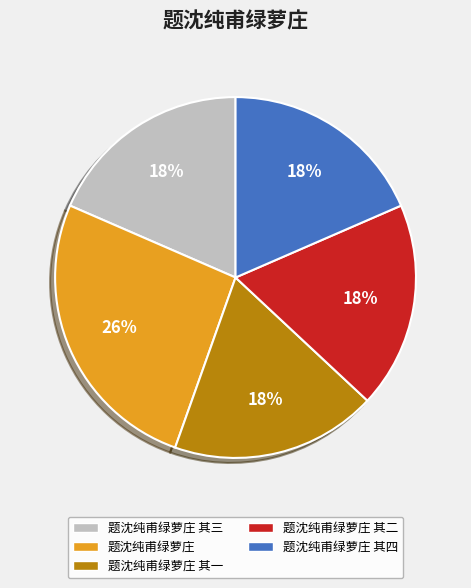

To the nearest percent, what is the difference between the largest and smallest slice percentages?

8%